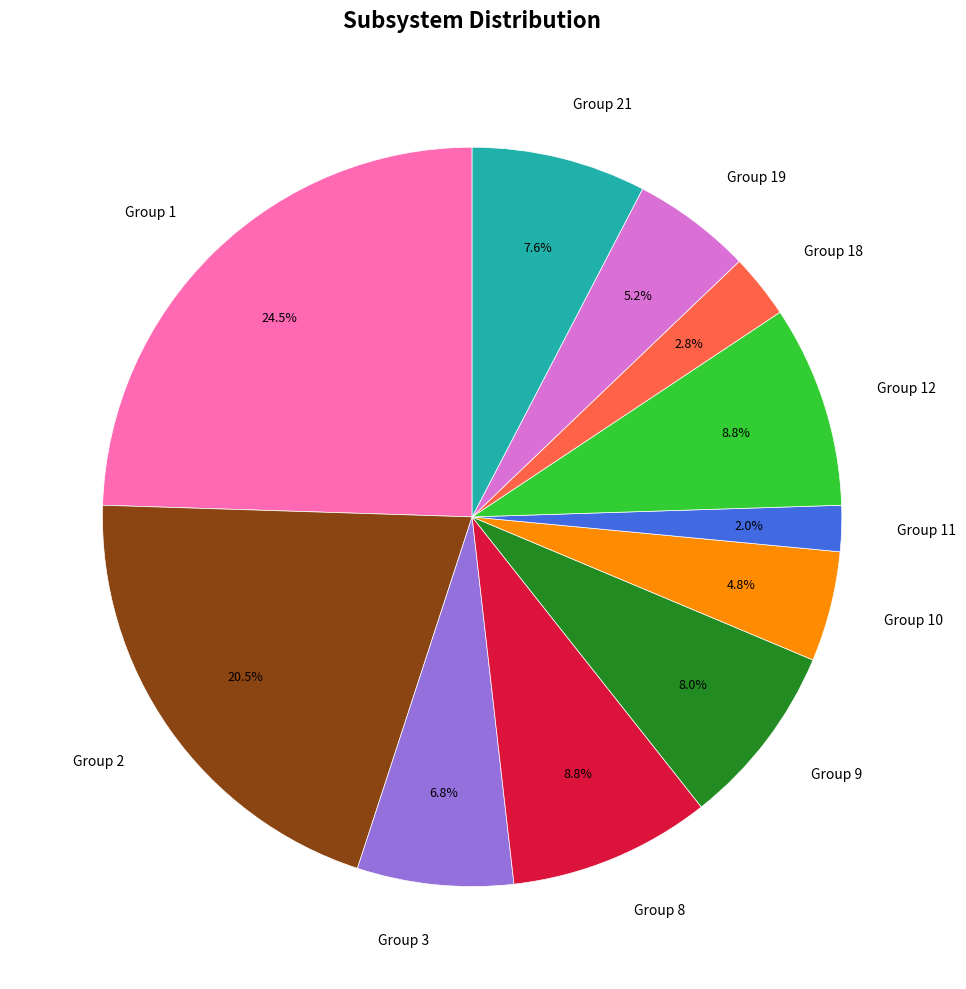

Count the number of slices in the pie.

11